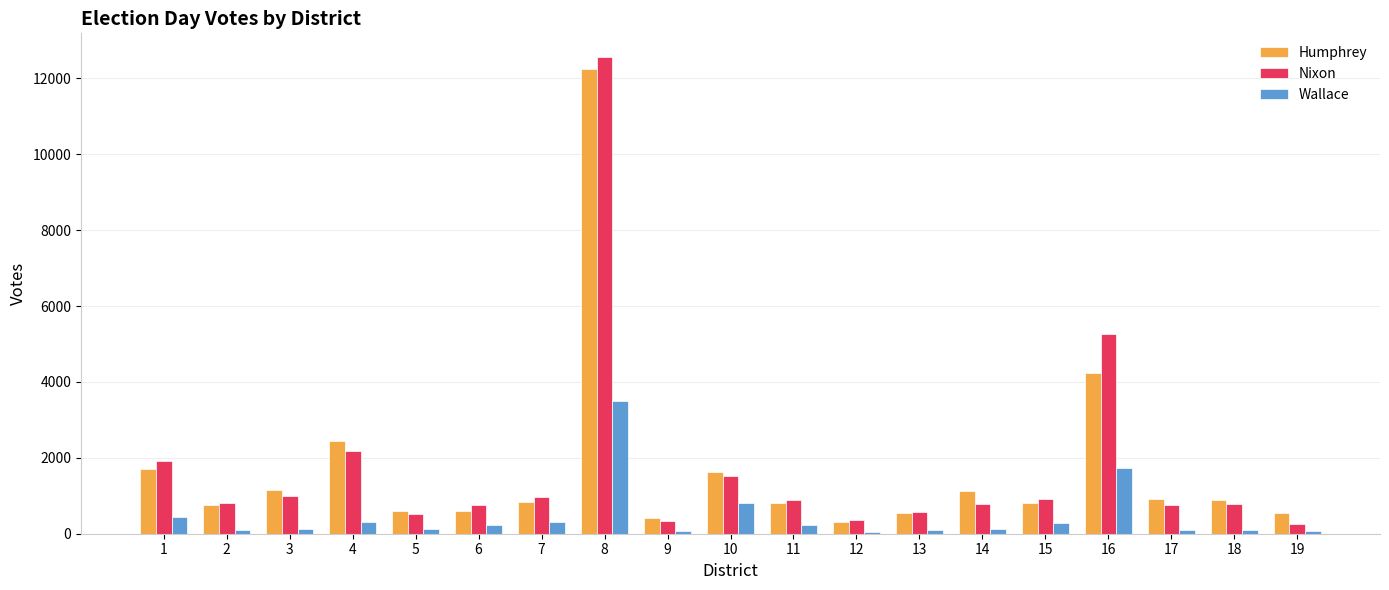

What is the sum of all Wallace values?

8843